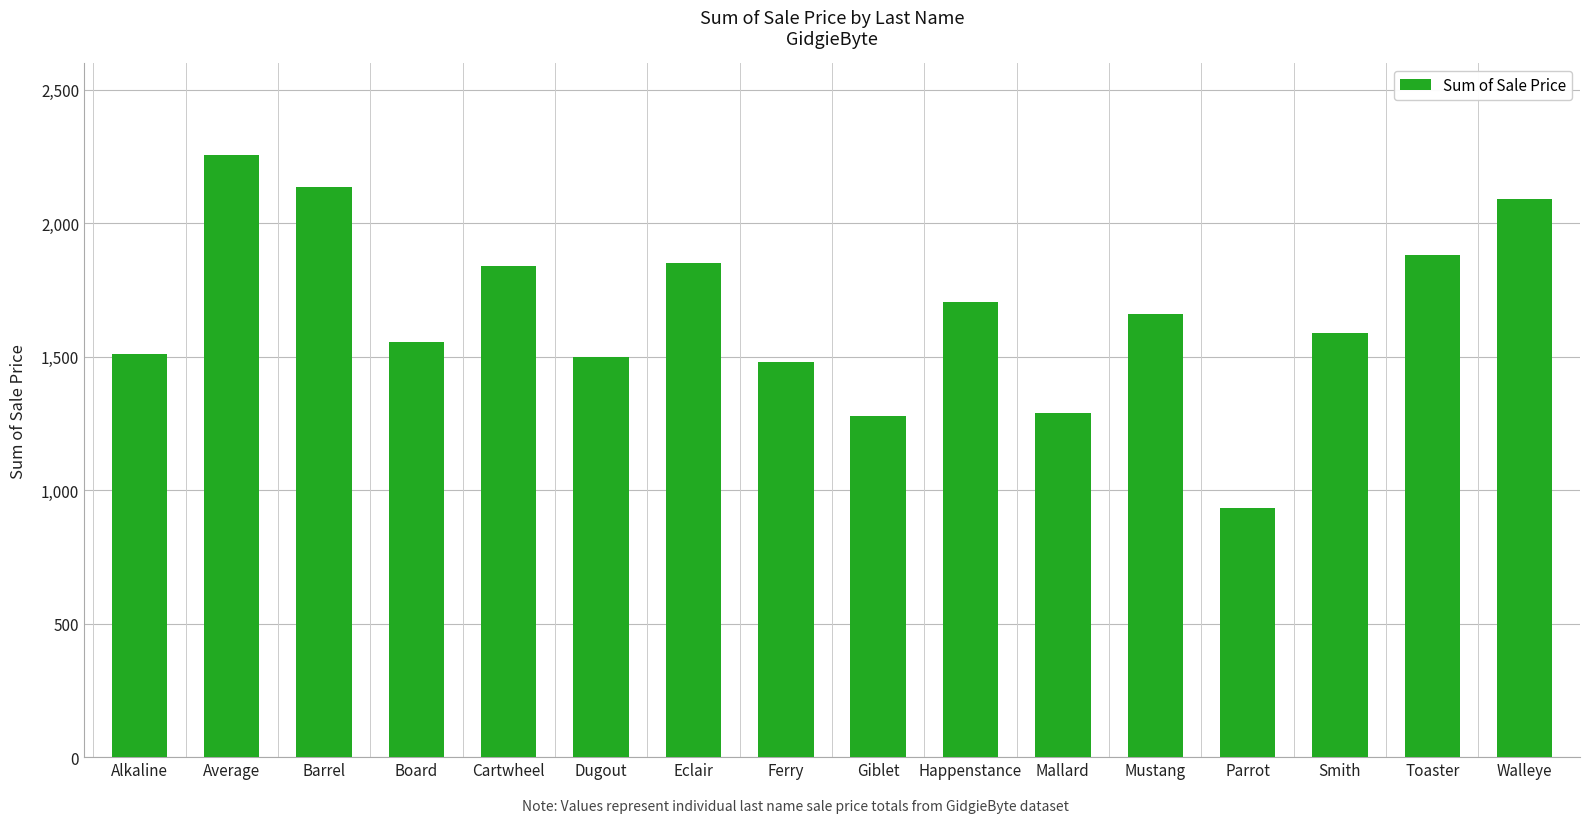

What is the sum of the values at Eclair and Happenstance?

3555